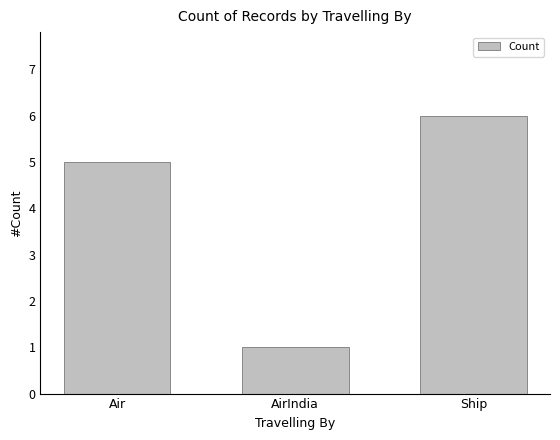

What is the difference between the maximum and minimum values?

5